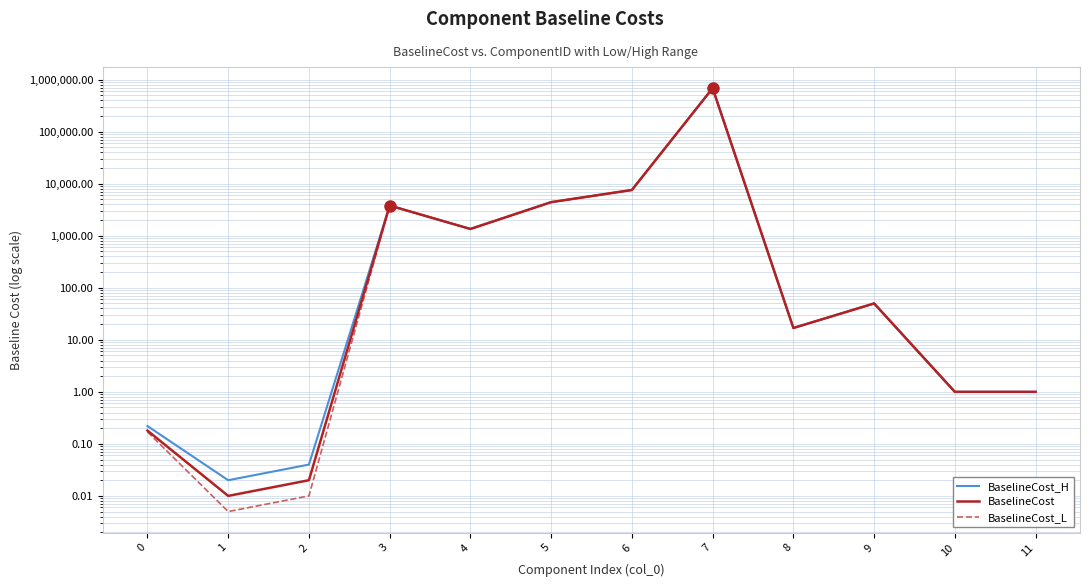

Where is BaselineCost_L nearest to the value 343216?

6